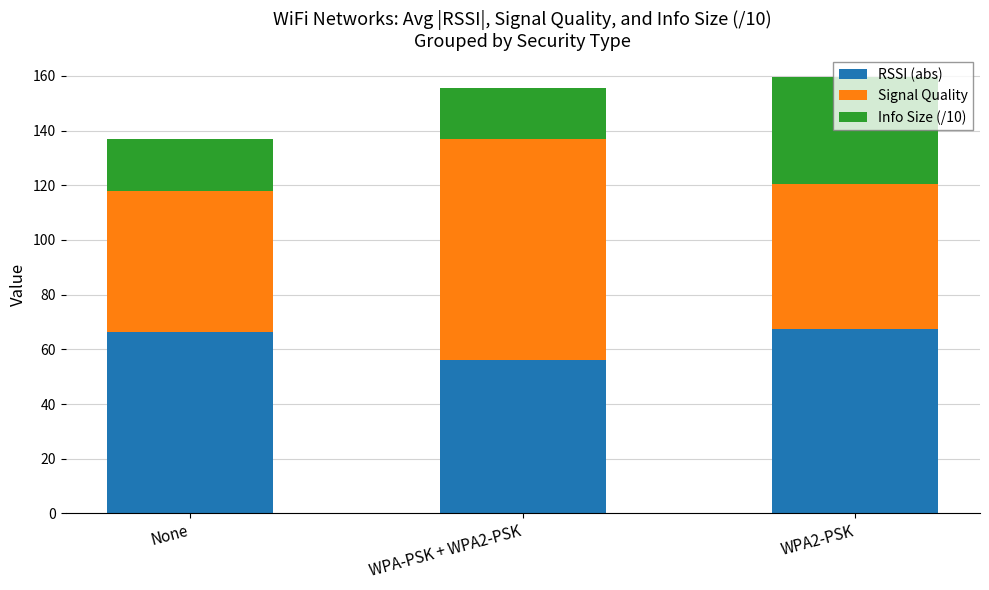

What are all the series names shown in the legend?

RSSI (abs), Signal Quality, Info Size (/10)